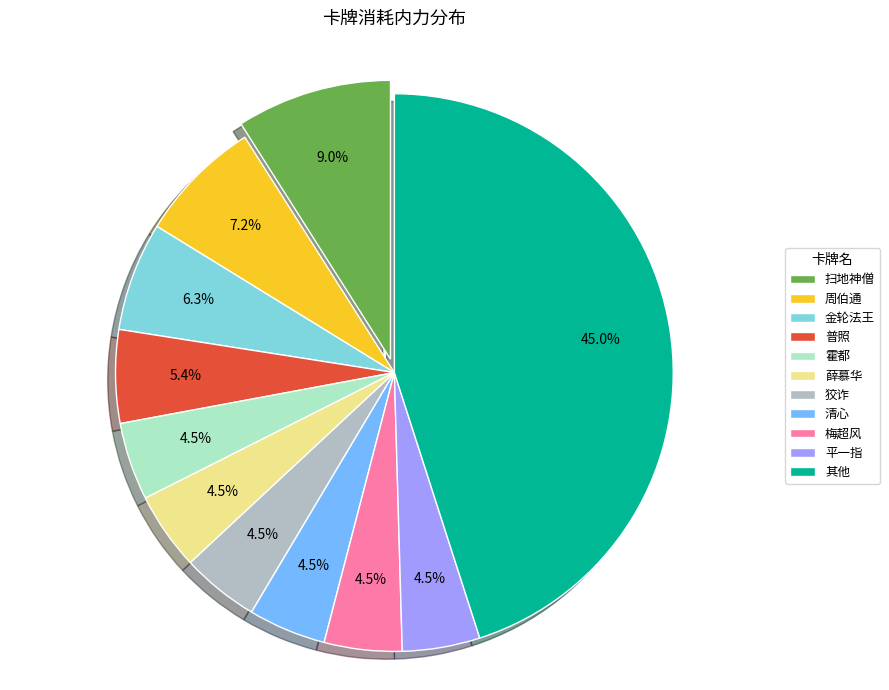

To the nearest percent, what is the difference between the largest and smallest slice percentages?

41%